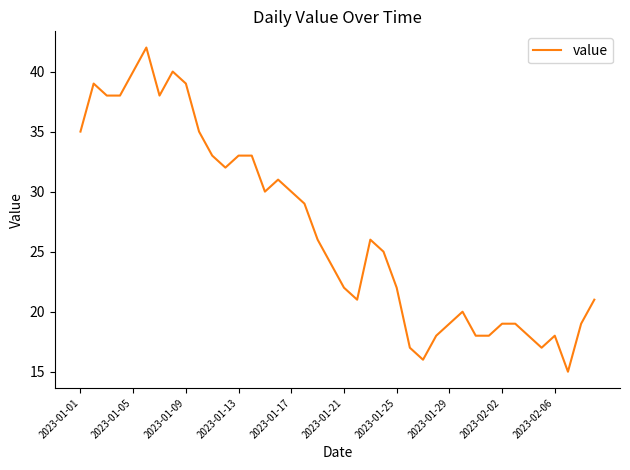

How many lines are shown in the chart?

1